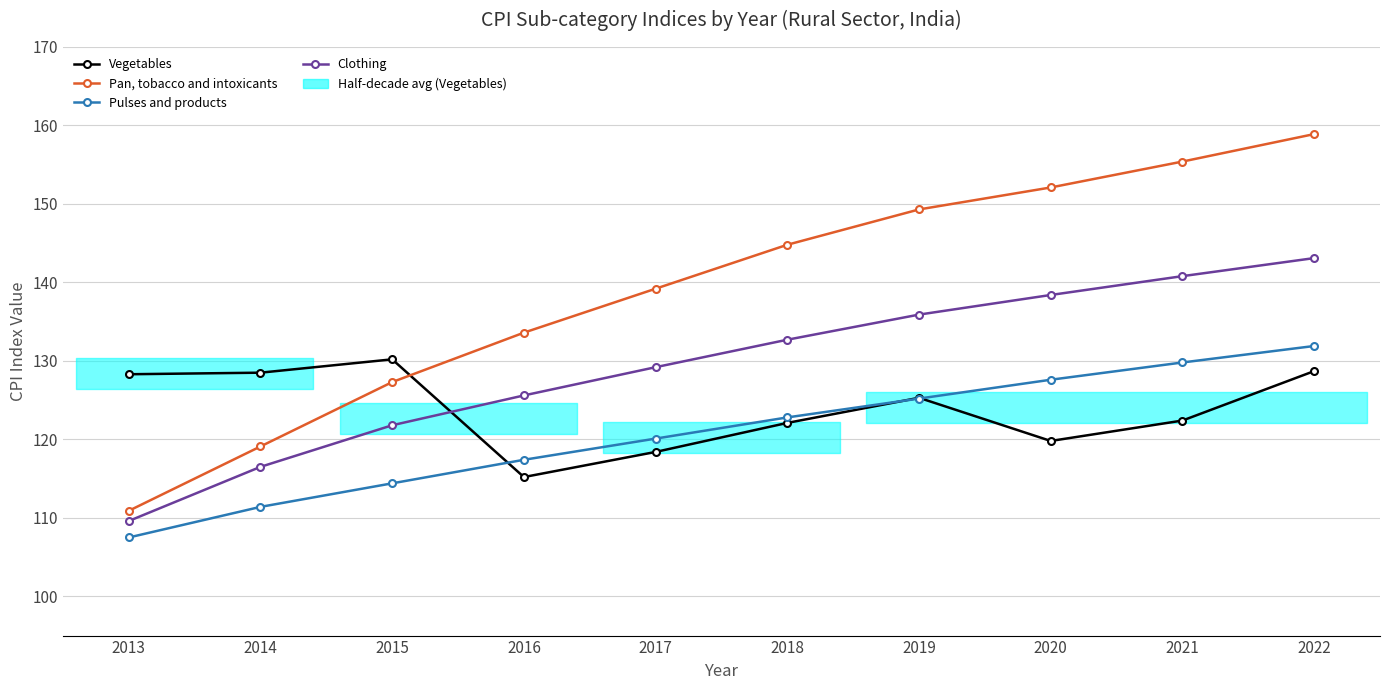

What is the value of the Vegetables point at the 7th from the left?

125.3